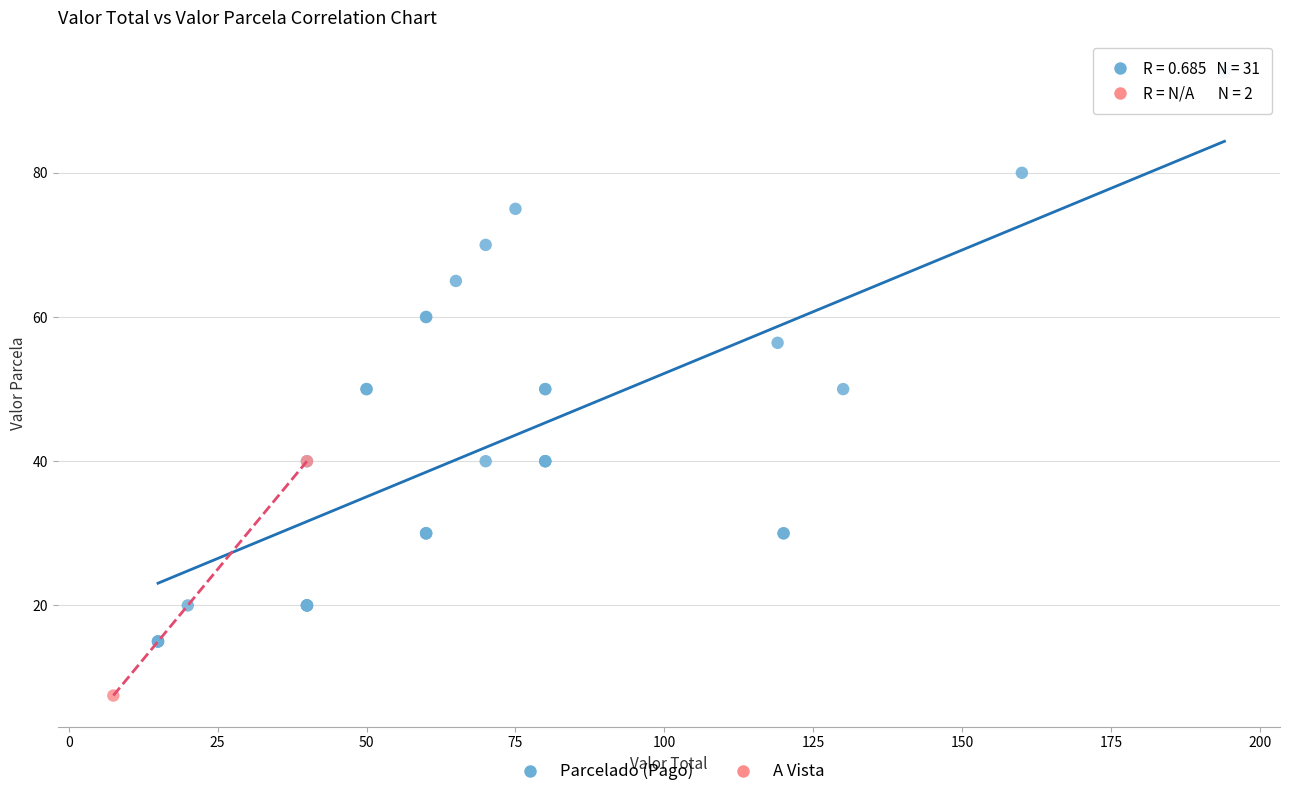

What are all the series names shown in the legend?

Parcelado (Pago), A Vista